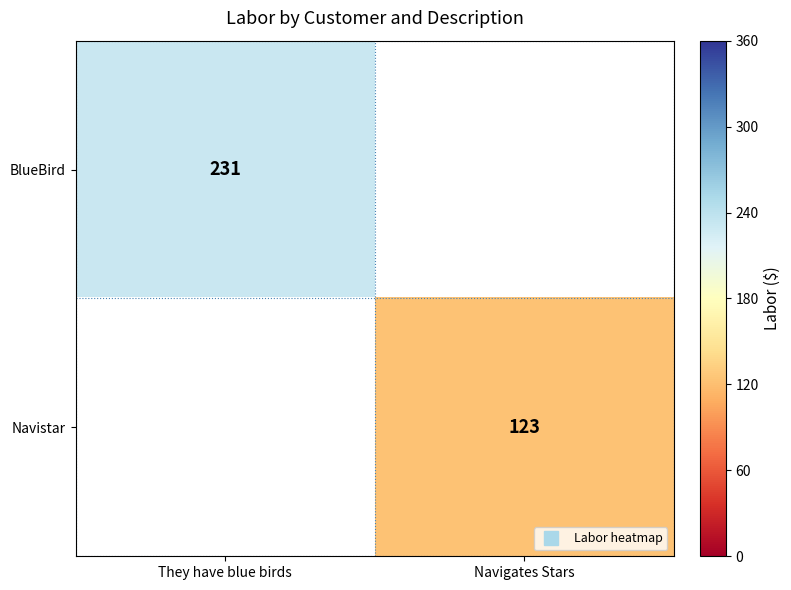

What is the difference between the maximum and minimum values in the BlueBird series?

231